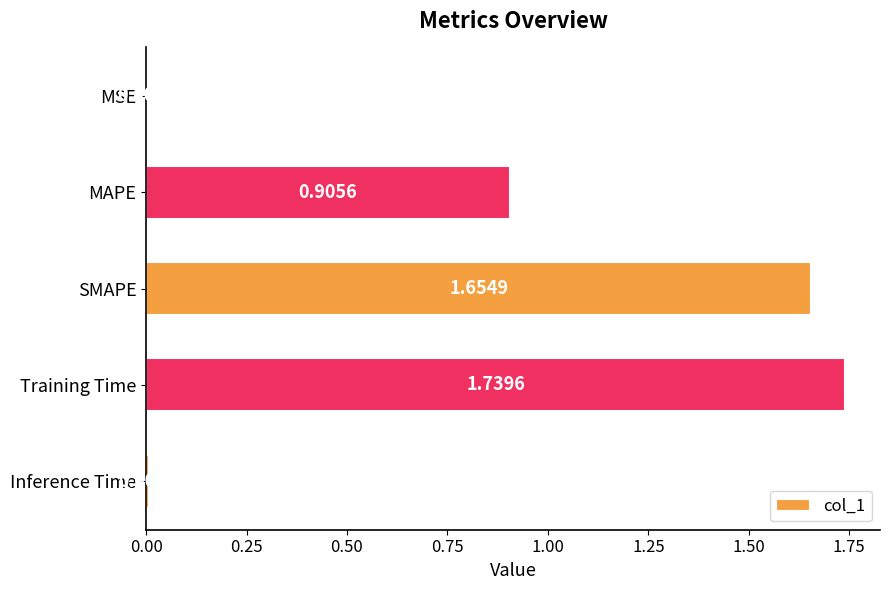

What is the change in value from SMAPE to Inference Time?

-1.6